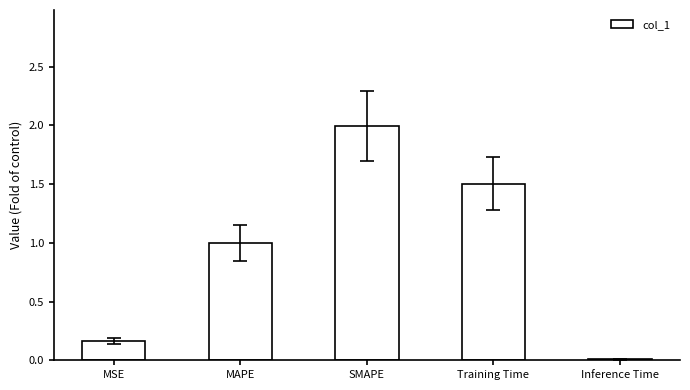

Which label corresponds to the largest value in the chart?

SMAPE